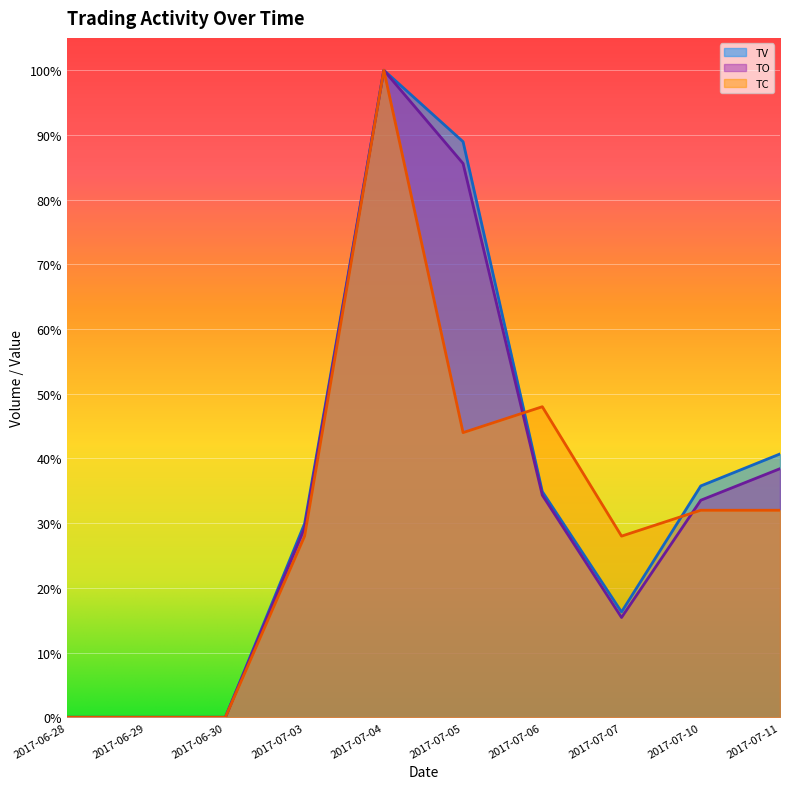

Rank the categories by TC value from highest to lowest.

2017-07-04, 2017-07-06, 2017-07-05, 2017-07-10, 2017-07-11, 2017-07-03, 2017-07-07, 2017-06-28, 2017-06-29, 2017-06-30